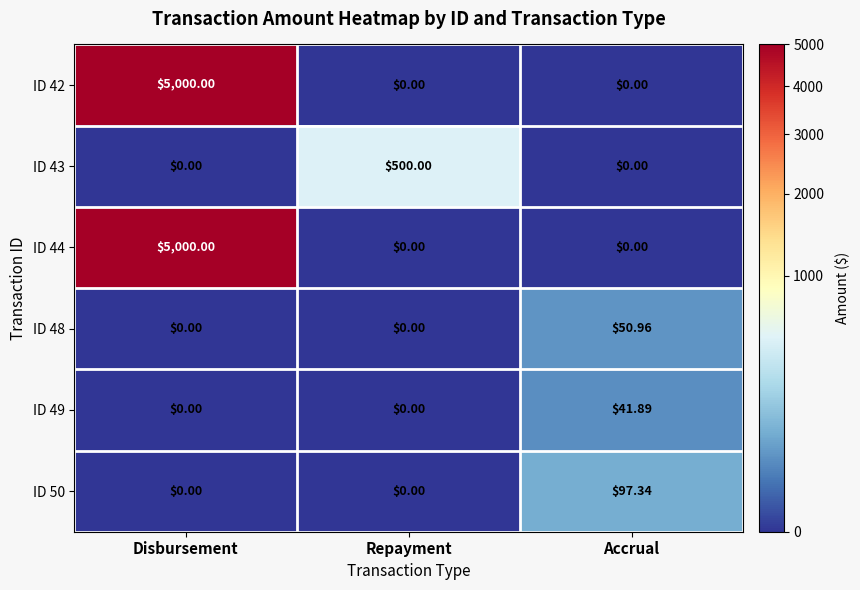

What is the difference between the highest and lowest values at Repayment?

500.0